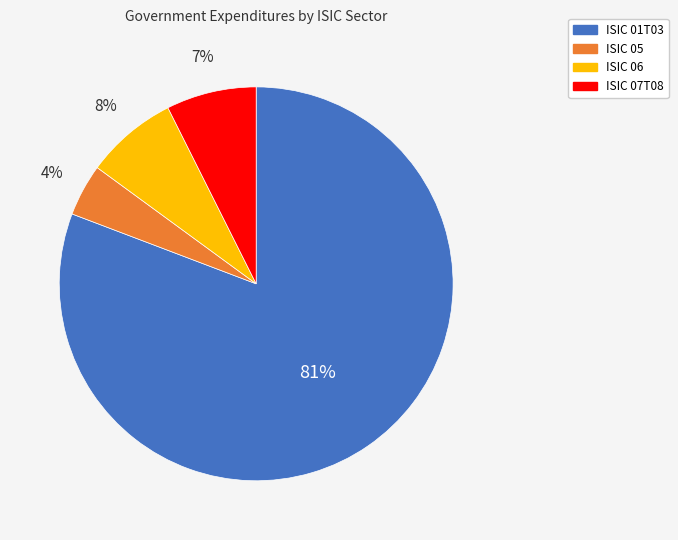

Count the number of slices in the pie.

4